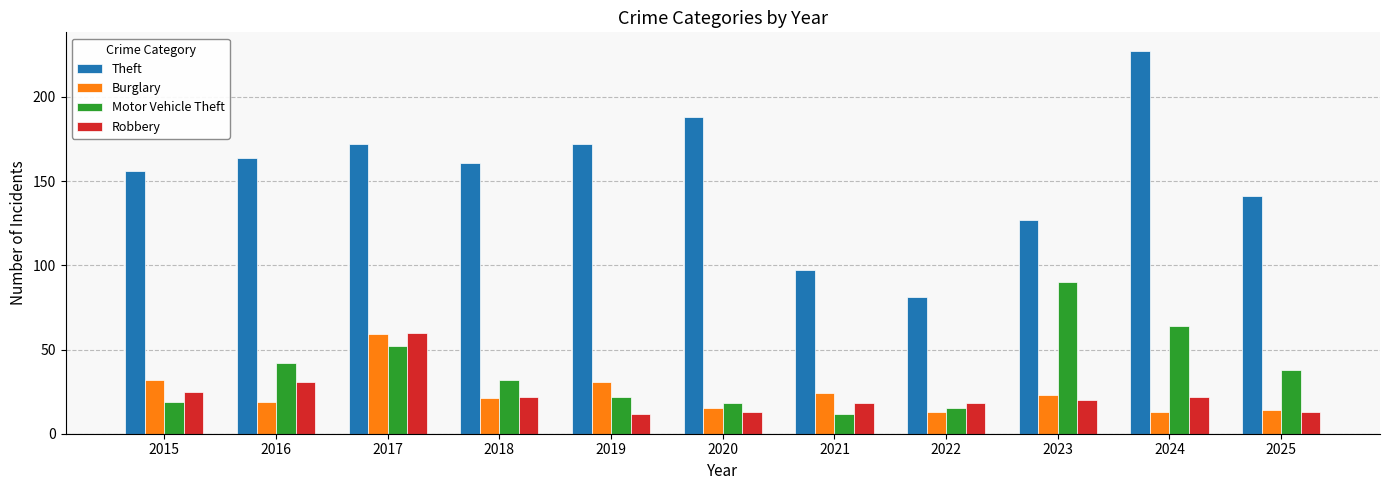

At how many categories does at least one series exceed 150?

7